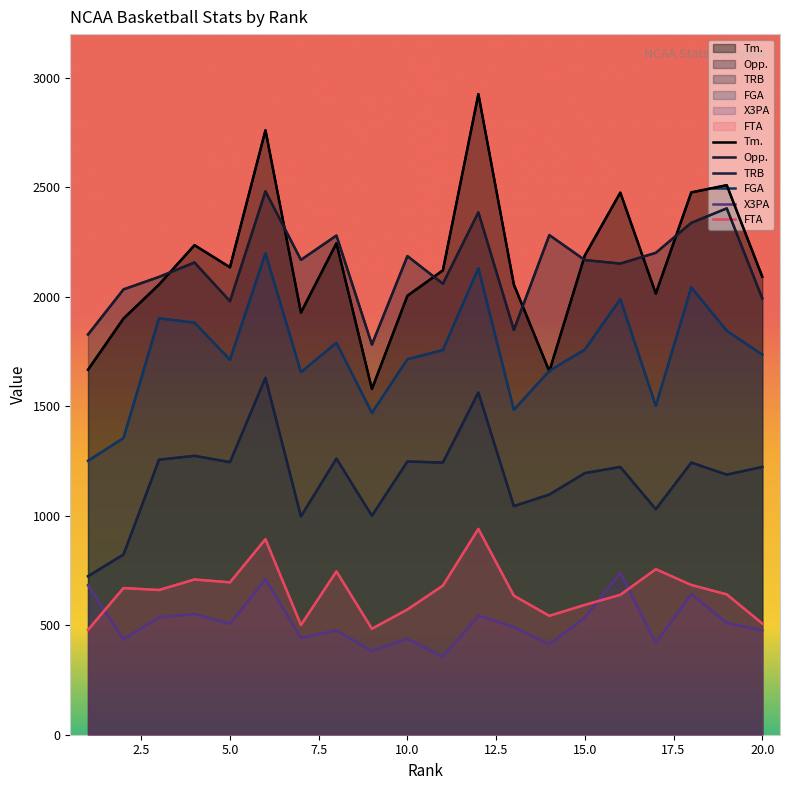

True or false: FGA and TRB cross at least once.

False